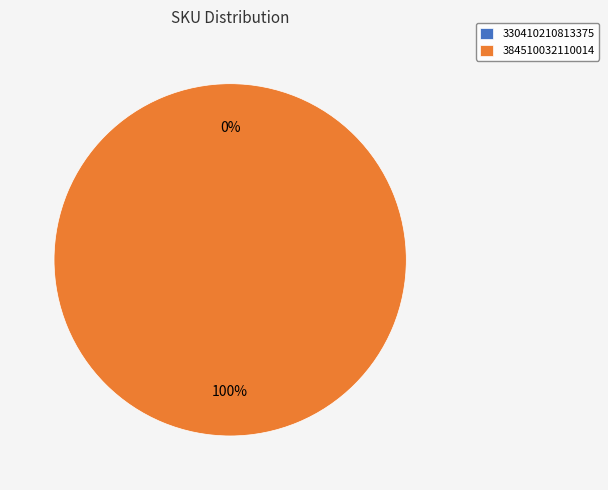

What is the change in value from 330410210813375 to 384510032110014?

+3